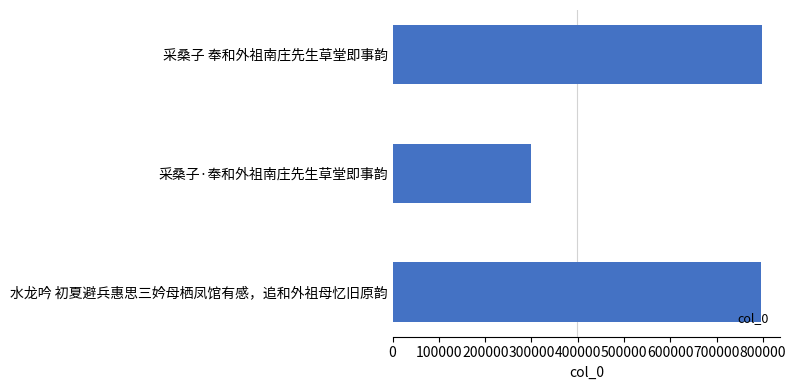

Which has a higher value, 水龙吟 初夏避兵惠思三妗母栖凤馆有感，追和外祖母忆旧原韵 or 采桑子·奉和外祖南庄先生草堂即事韵?

水龙吟 初夏避兵惠思三妗母栖凤馆有感，追和外祖母忆旧原韵